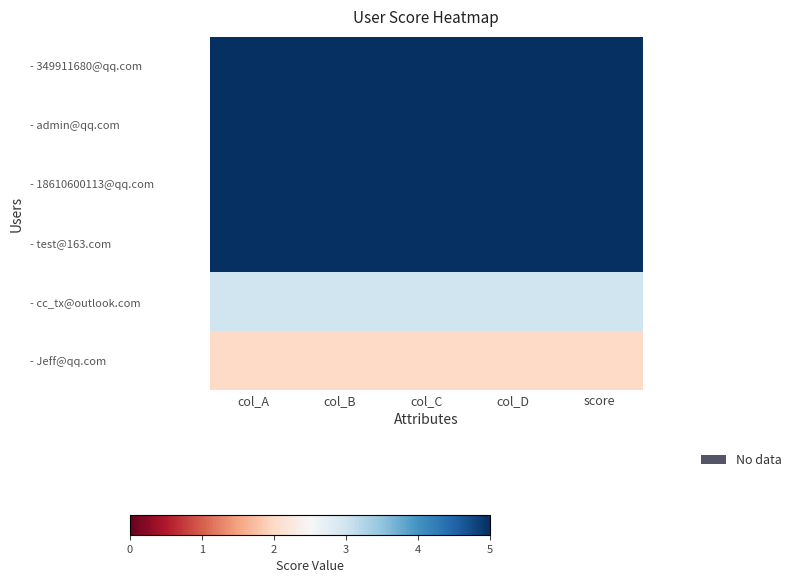

Count the number of data series in this chart.

6